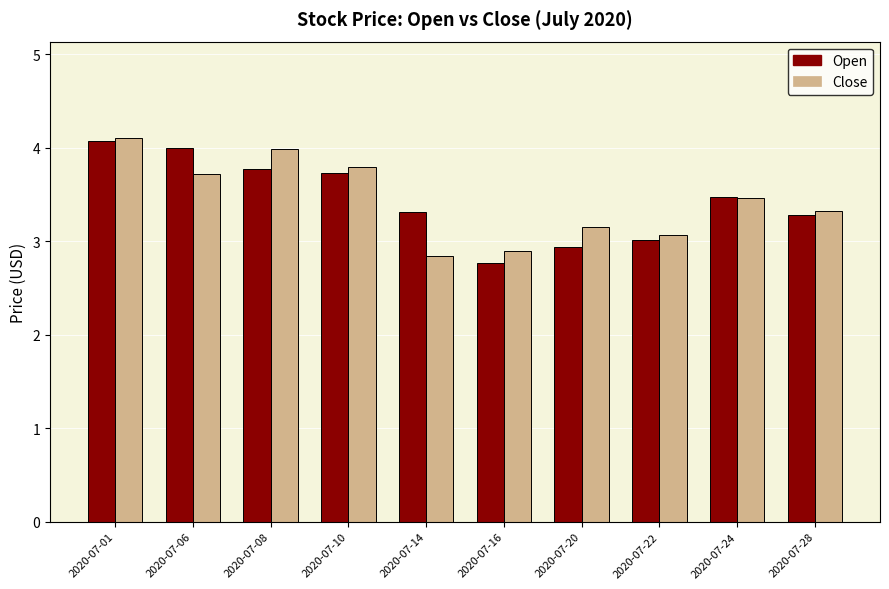

How many bars are there in total?

20